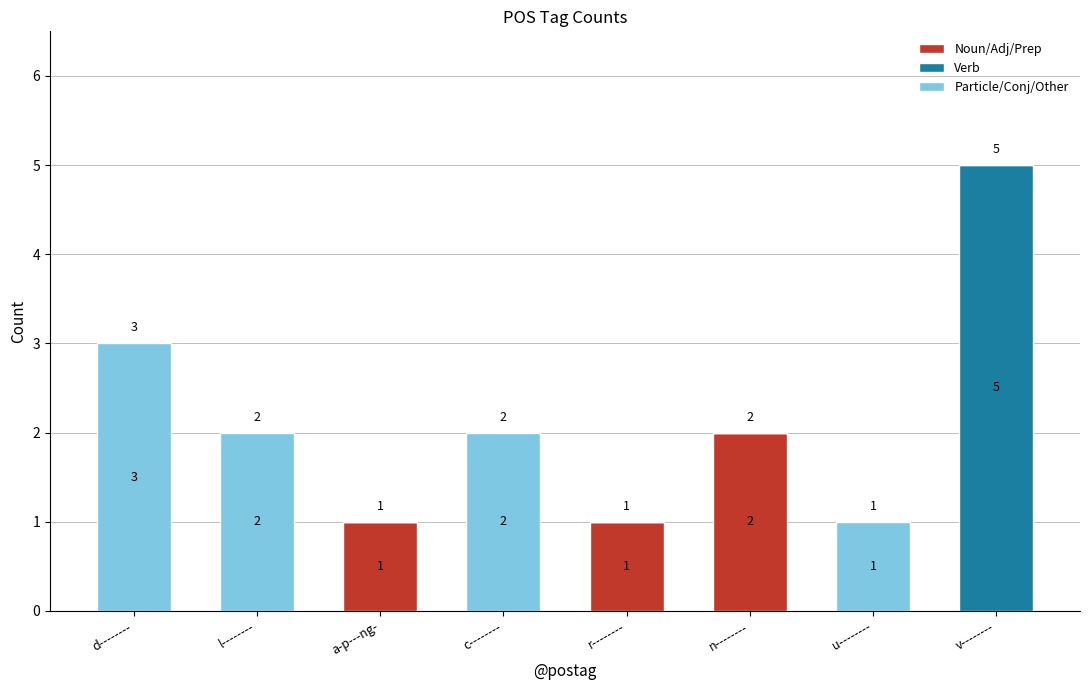

Are the bars horizontal?

No